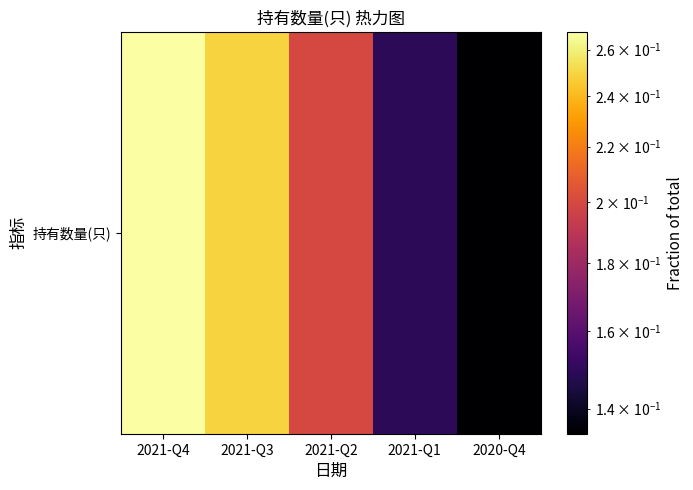

Rank the categories by value from highest to lowest.

2021-Q4, 2021-Q3, 2021-Q2, 2021-Q1, 2020-Q4